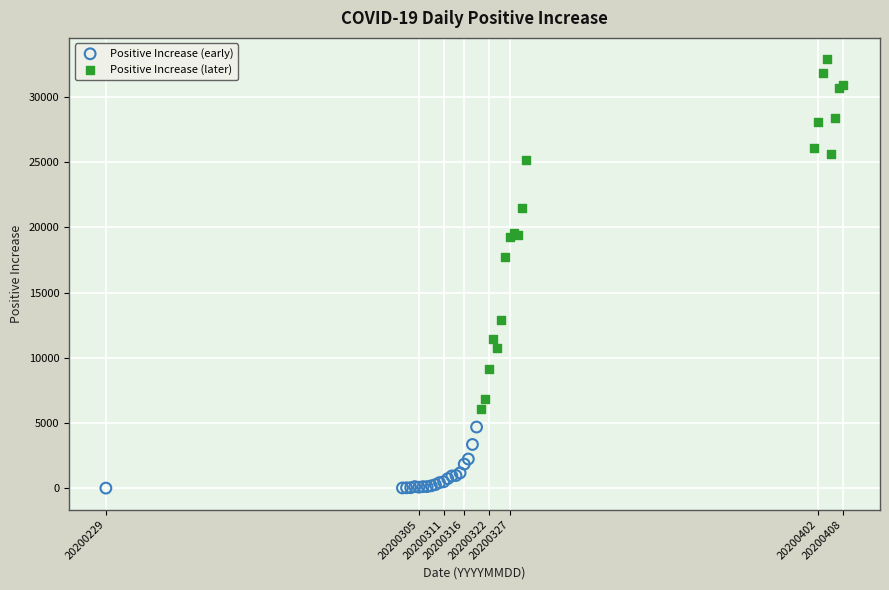

What are all the series names shown in the legend?

Positive Increase (early), Positive Increase (later)